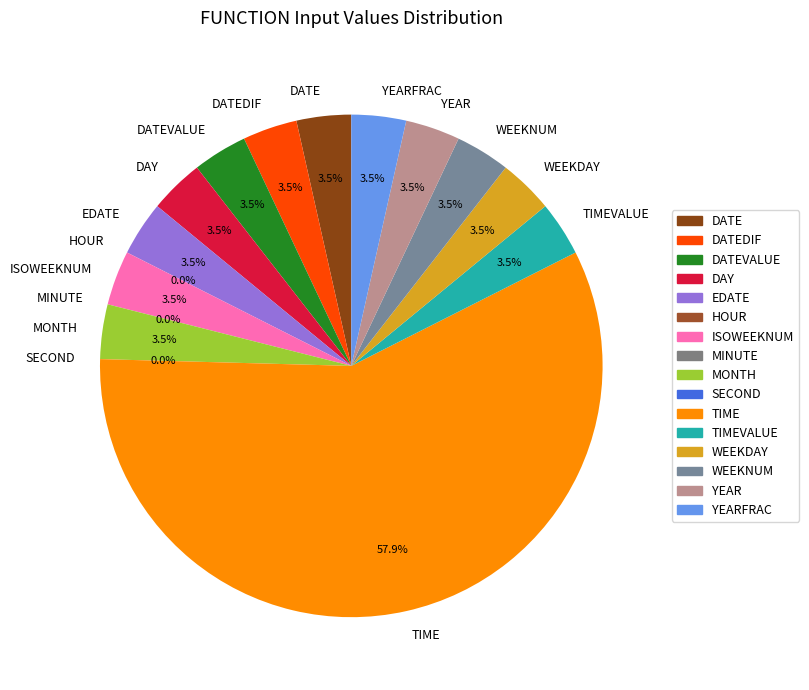

Which slice is the largest?

TIME